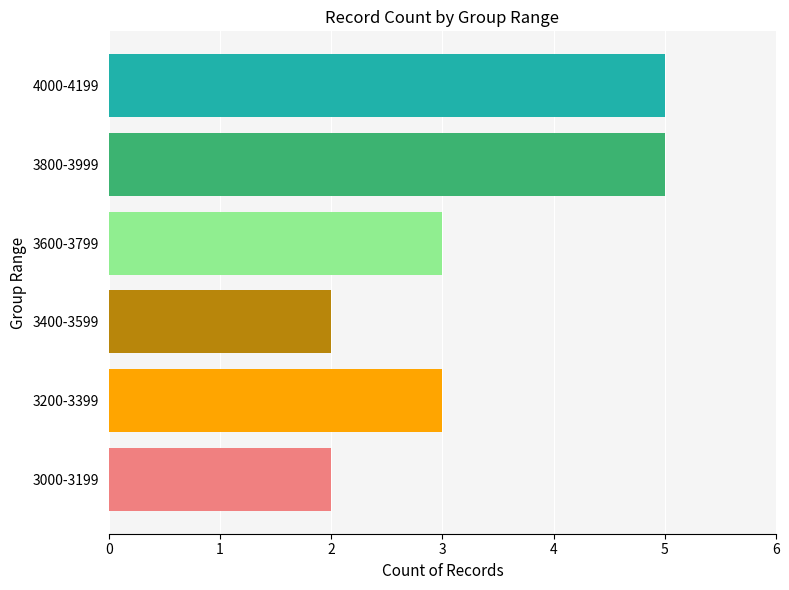

What is the greatest value displayed?

5